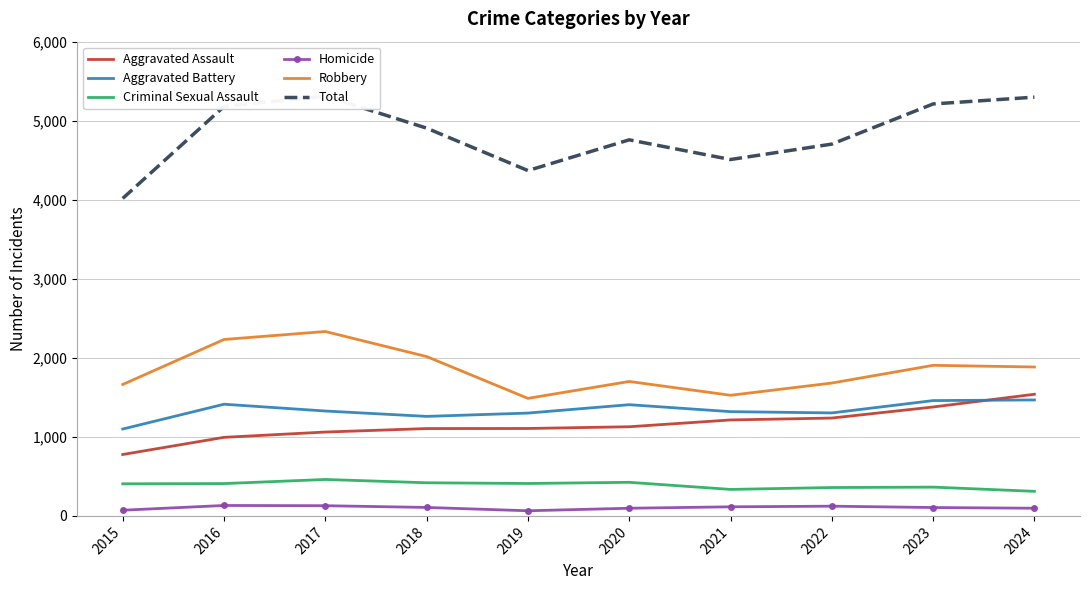

At 2023, list the series in order from largest to smallest.

Total, Robbery, Aggravated Battery, Aggravated Assault, Criminal Sexual Assault, Homicide